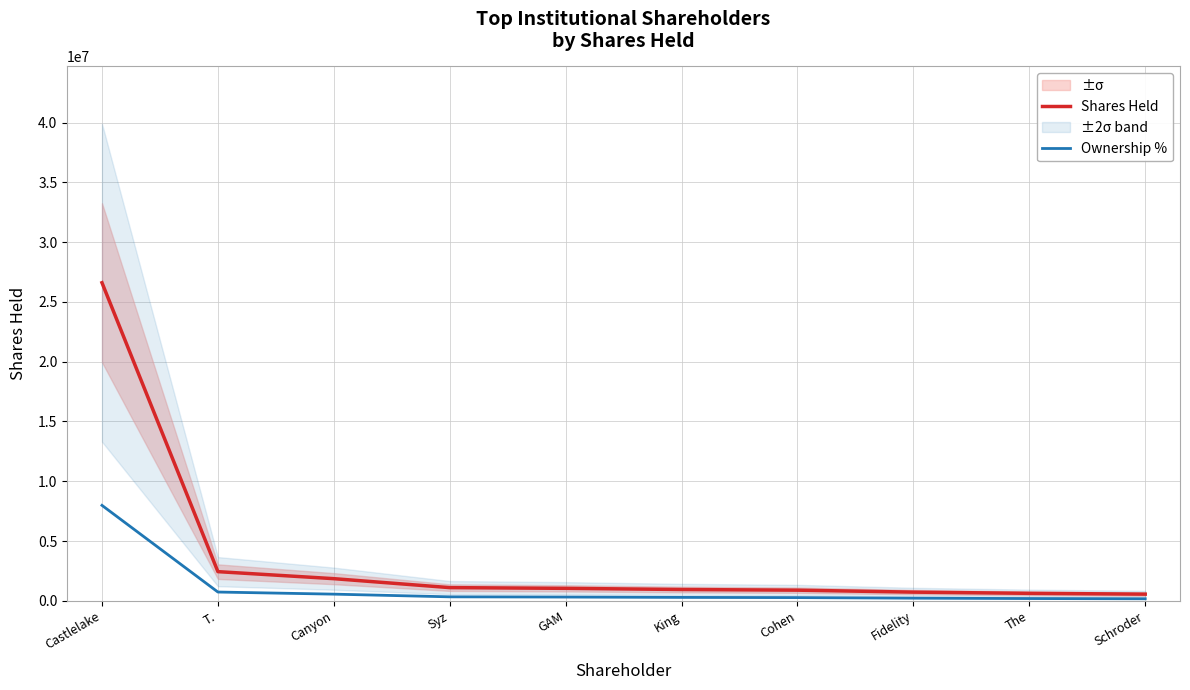

What is the label of the 2nd point from the right?

The